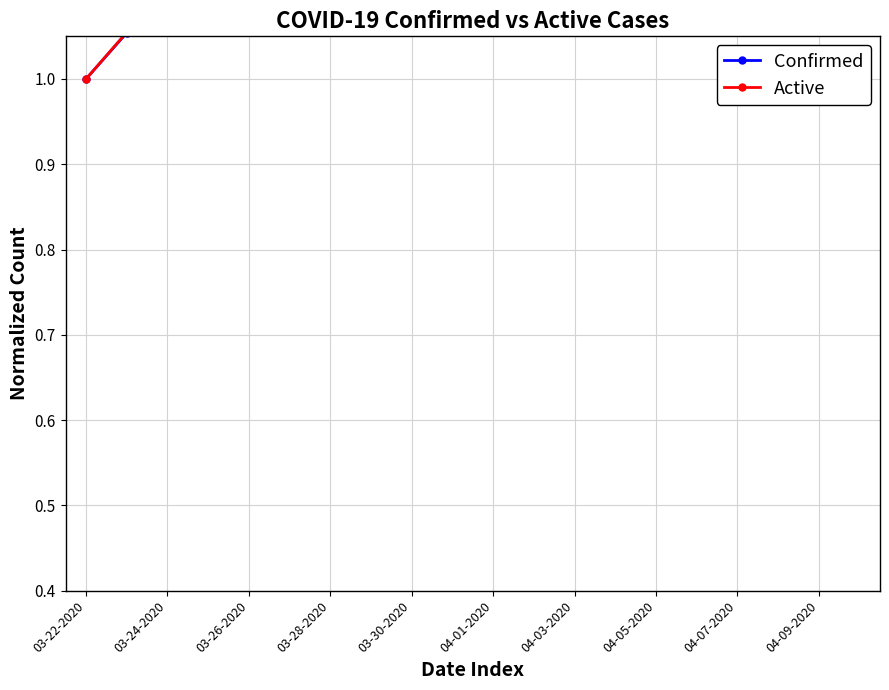

What is the sum of all Active values?

288.7